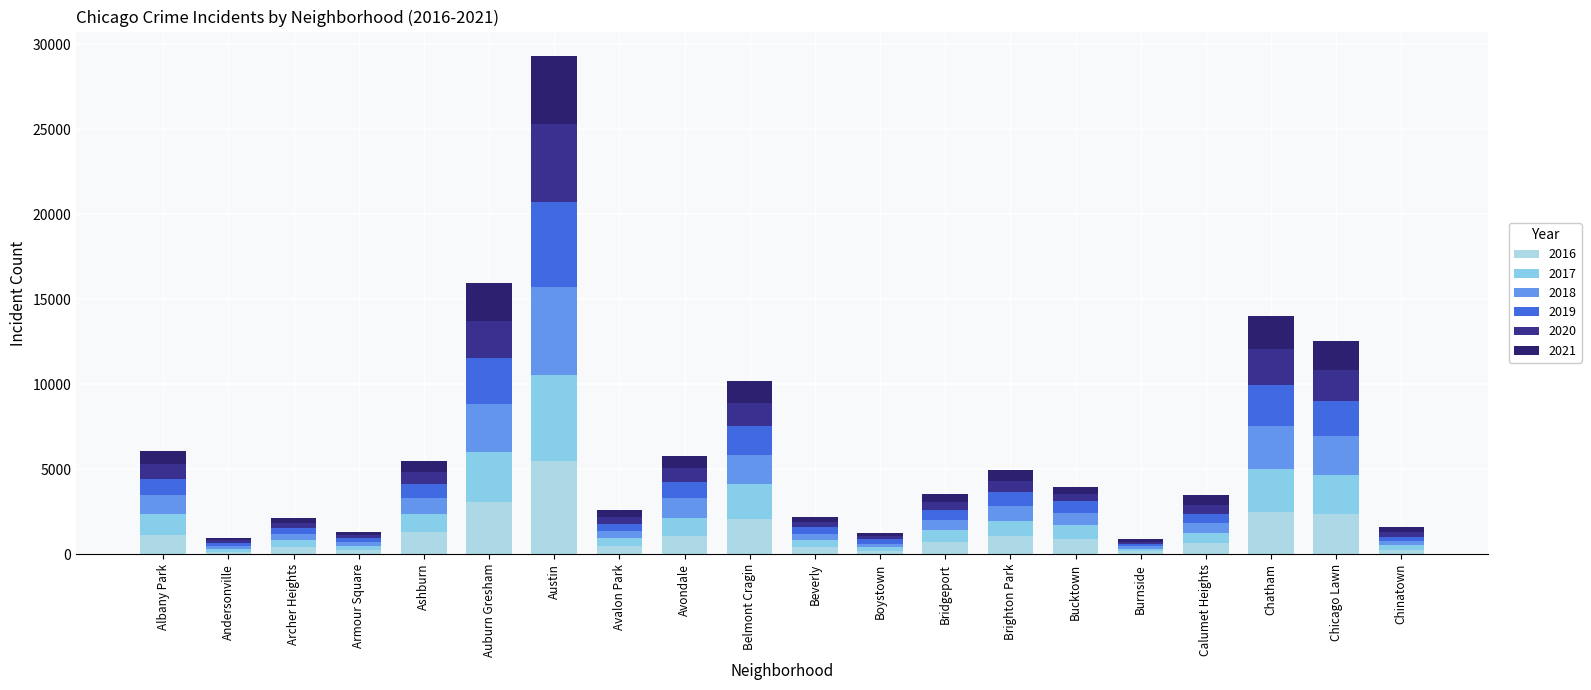

Where is 2019 nearest to the value 2575?

Auburn Gresham